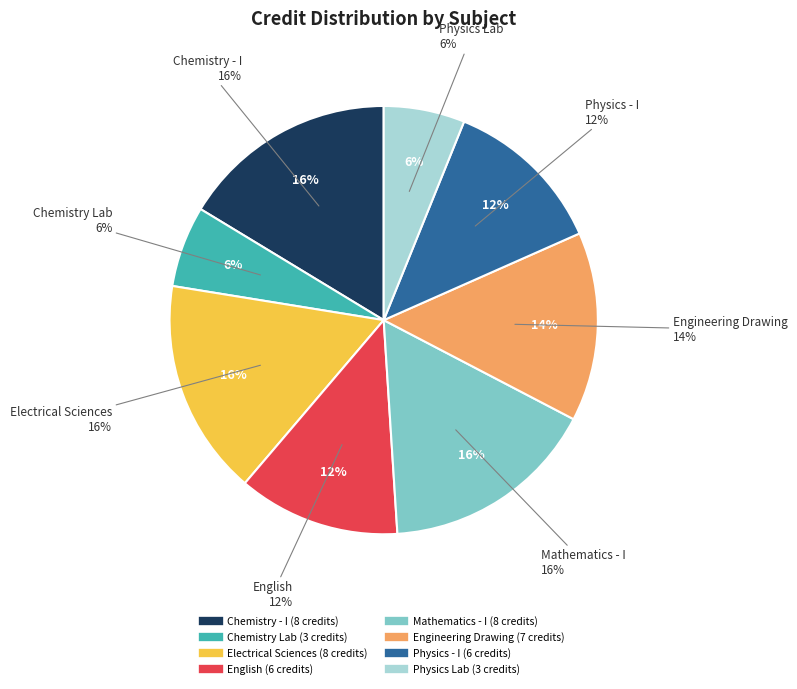

Does any single category account for the majority?

No